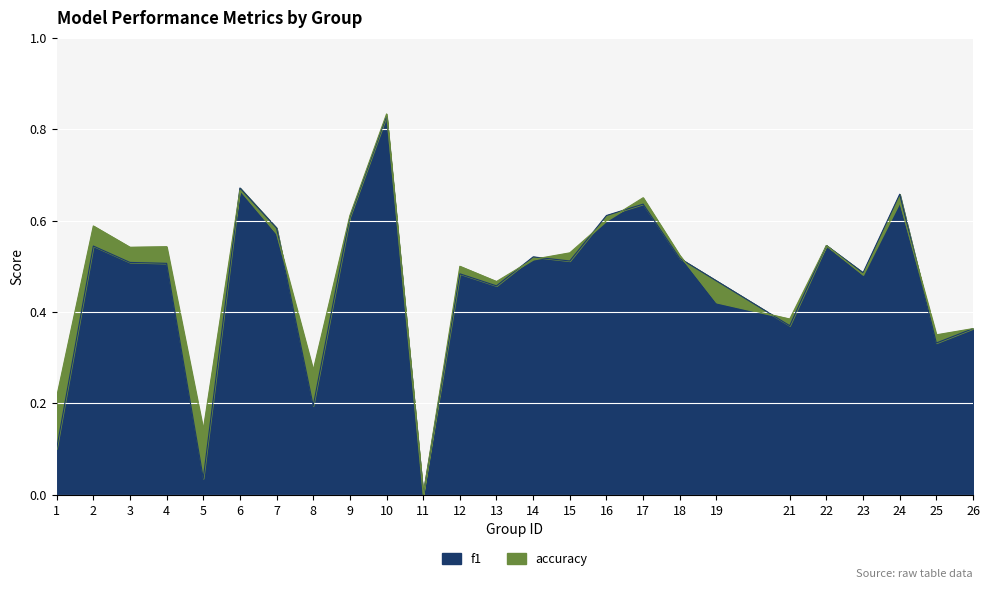

Rank the series by their maximum value, from lowest to highest.

f1, accuracy